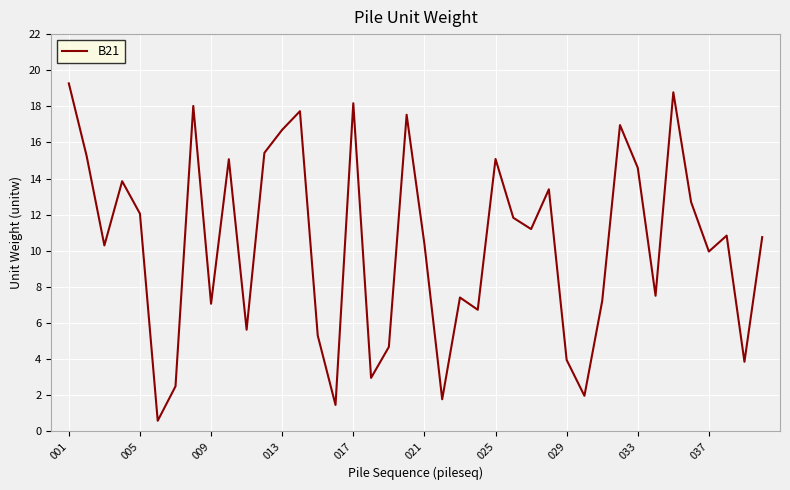

What is the maximum value shown in the chart?

19.3